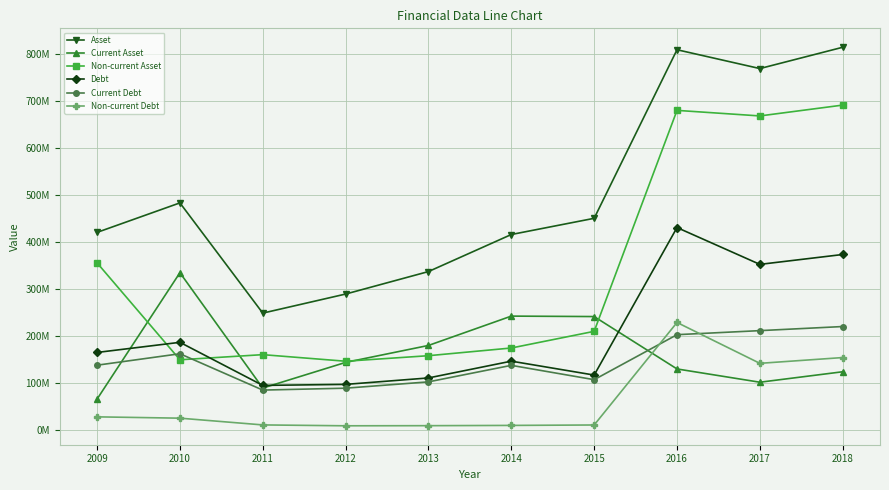

What are all the series names shown in the legend?

Asset, Current Asset, Non-current Asset, Debt, Current Debt, Non-current Debt